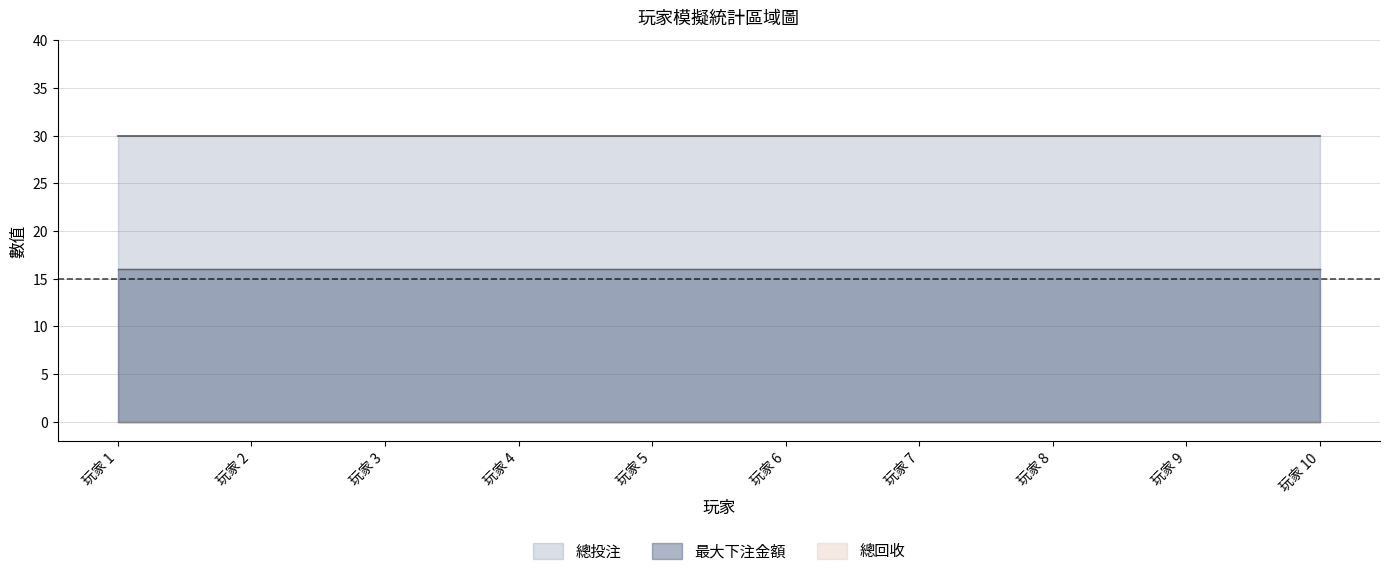

What is the maximum value shown in the chart?

30